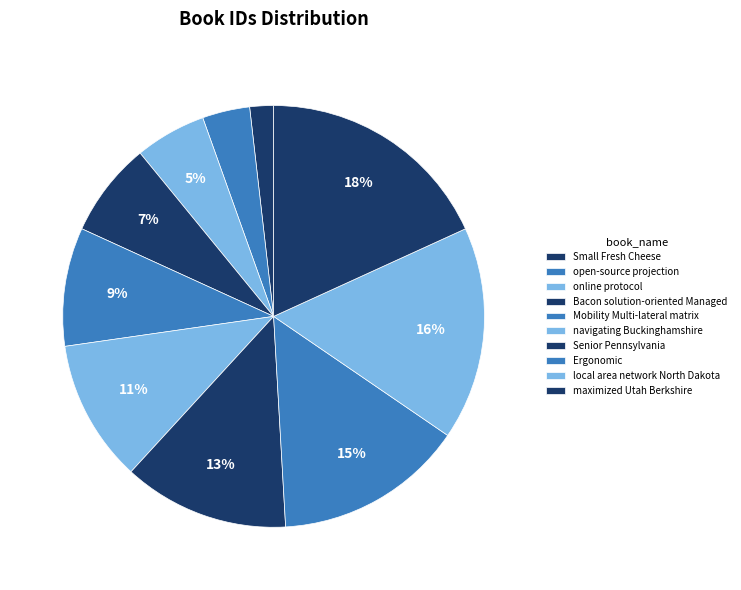

How many slices are in this pie chart?

10